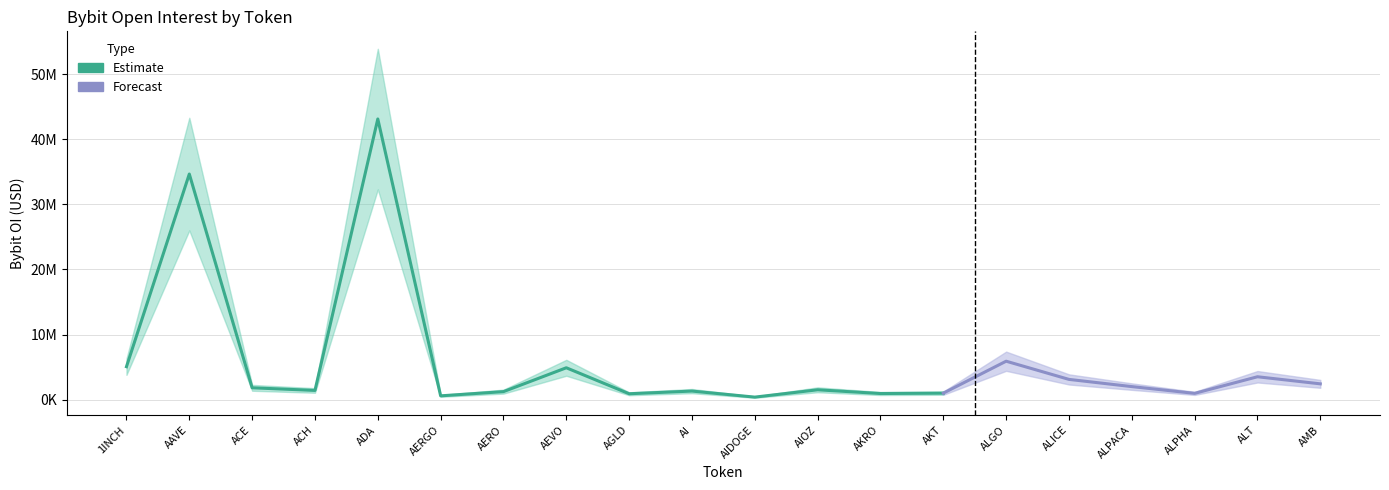

Reading left to right, what are all the values shown in this chart?

5056766	34655598	1813767	1408189	43116510	577188	1224594	4889509	898030	1309861	381194	1506603	933148	989150	5899464	3103702	1997065	958279	3509409	2420218